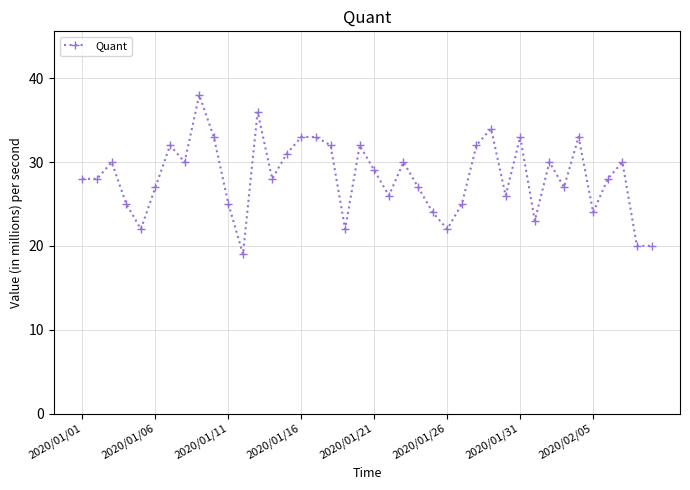

What is the greatest value displayed?

38